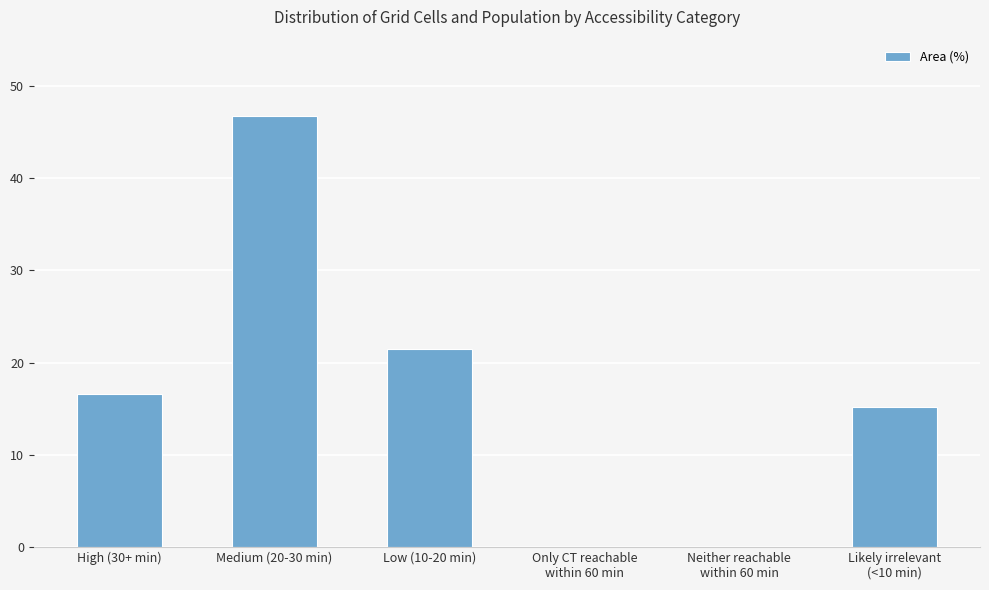

What is the change in value from High (30+ min) to Medium (20-30 min)?

+30.1